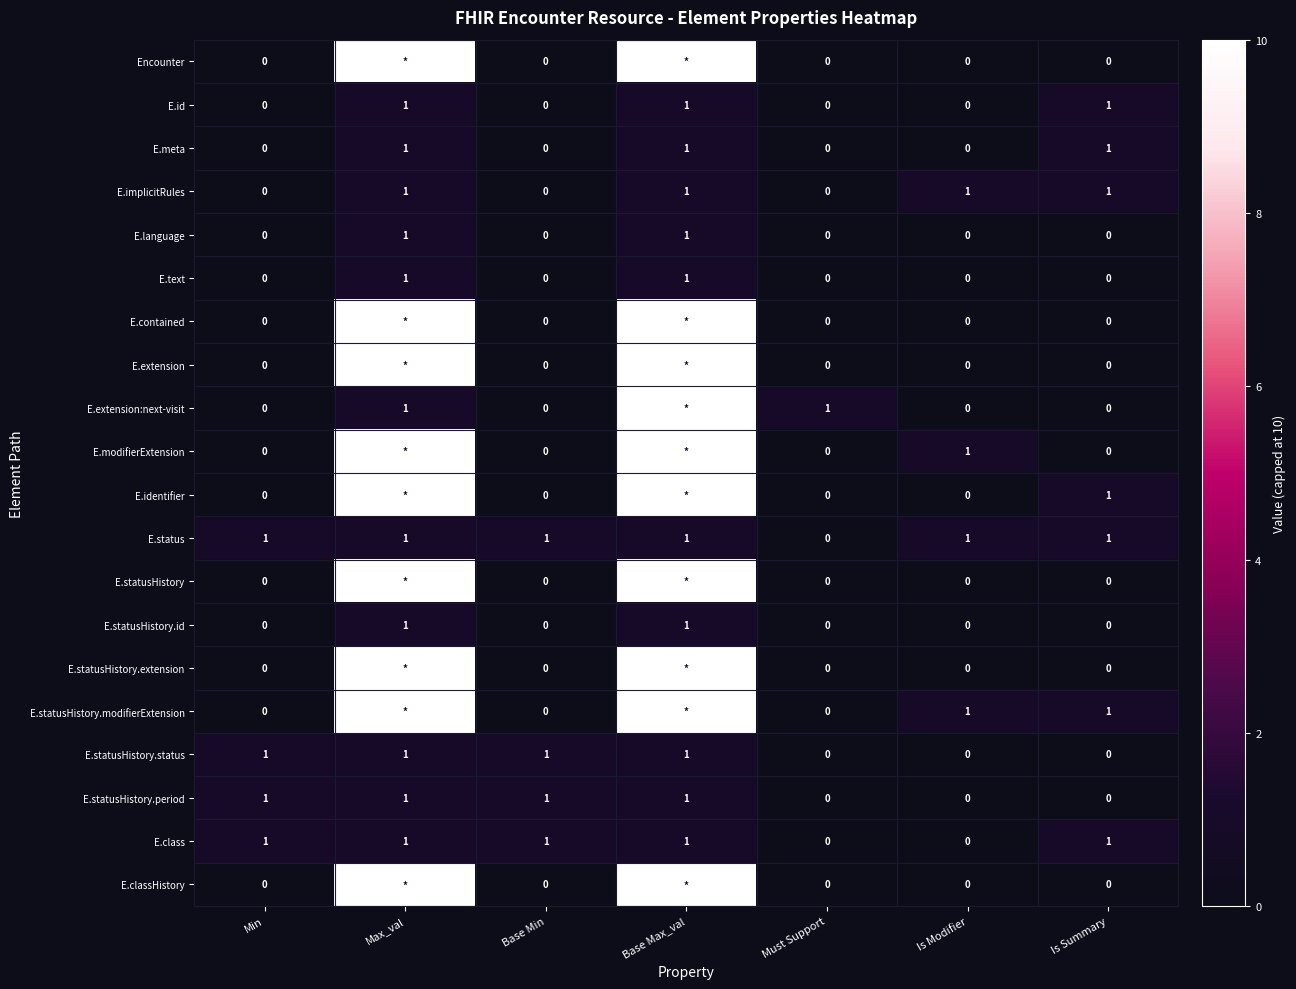

The E.extension:next-visit series shows 2 at Must Support. True or false?

False